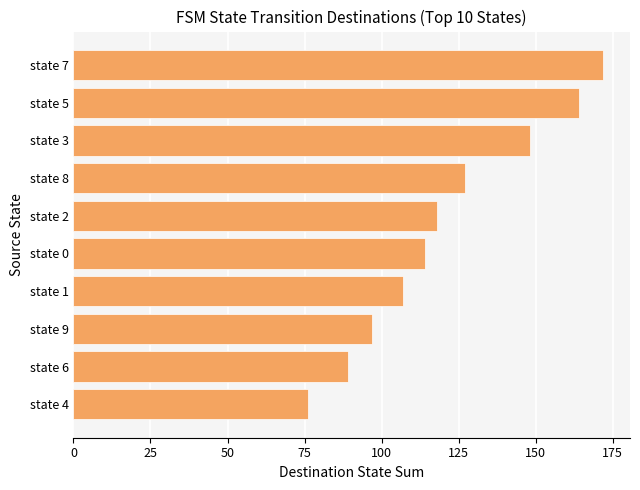

Reading bottom to top, list all the values displayed in this chart.

state 4=76	state 6=89	state 9=97	state 1=107	state 0=114	state 2=118	state 8=127	state 3=148	state 5=164	state 7=172